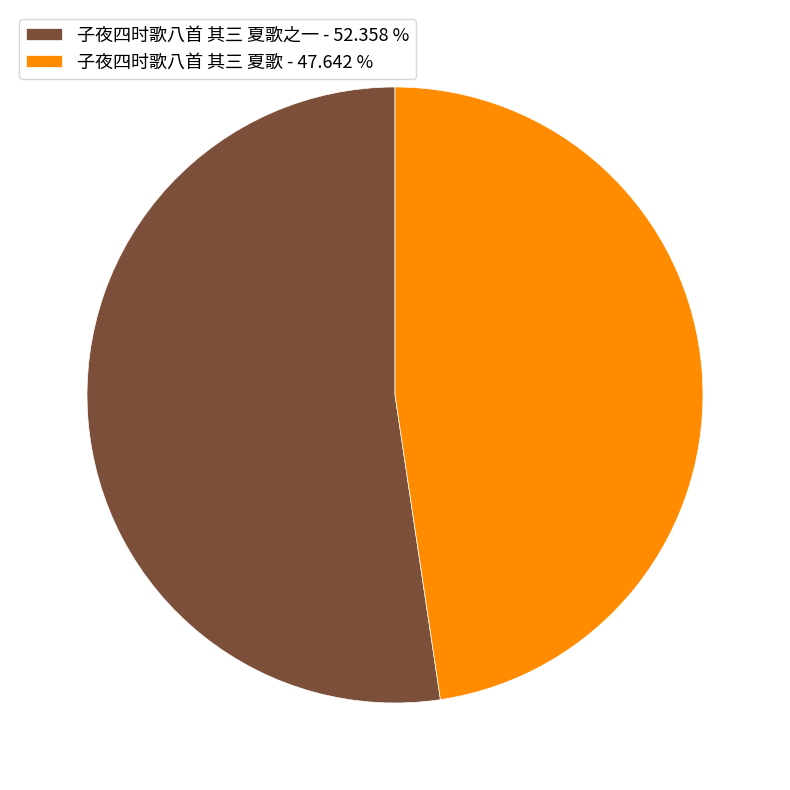

What is the smallest slice in the pie chart?

子夜四时歌八首 其三 夏歌 - 47.642 %